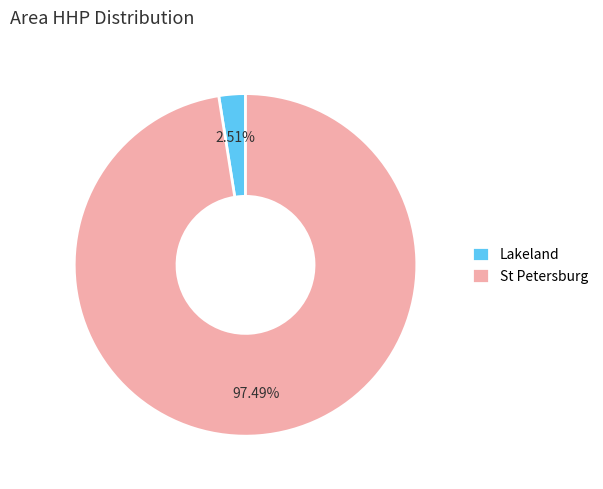

Is there any slice that represents more than half of the pie?

Yes